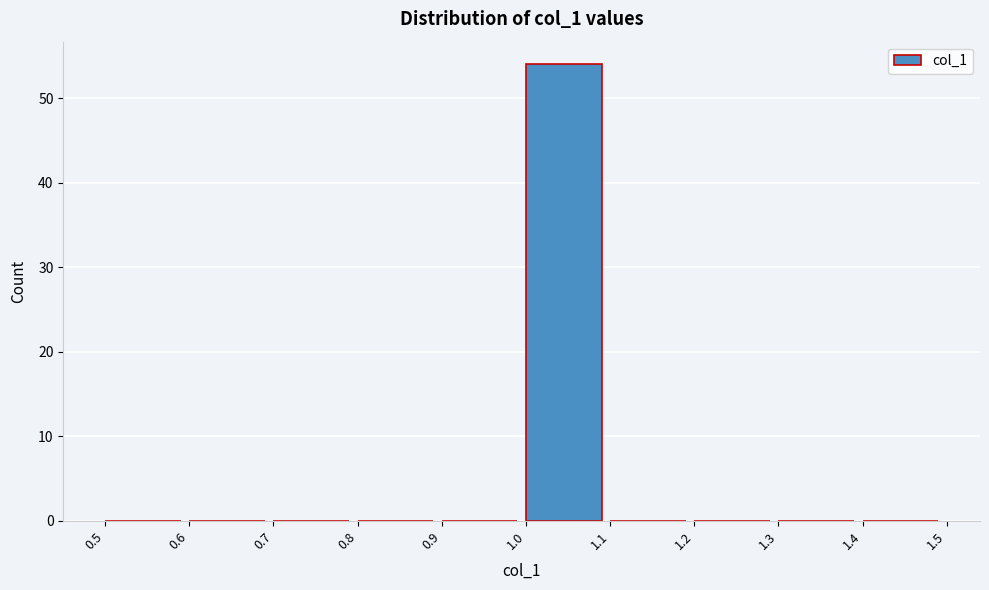

What is the height of the bar covering 1.0 to 1.1 on the x-axis? The values are not printed on the chart, so give them approximately, as read against the axis.

54